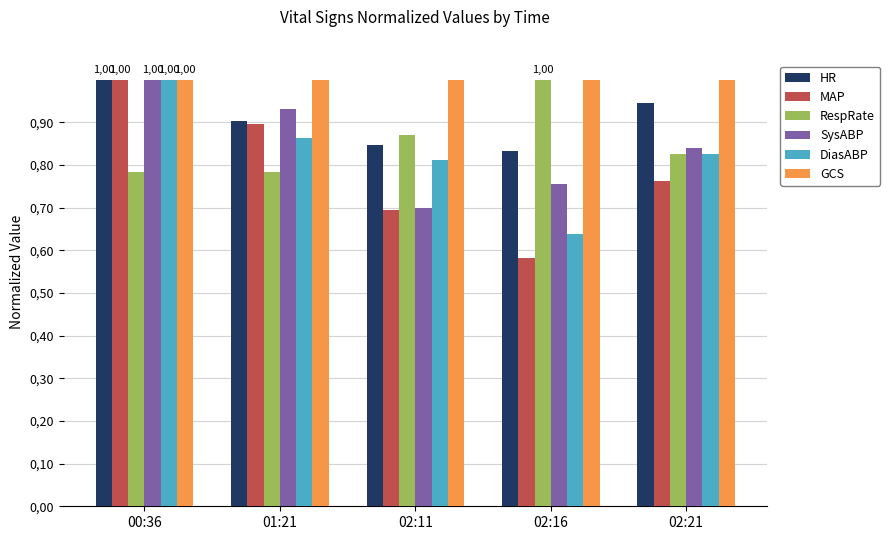

What are all the series names shown in the legend?

HR, MAP, RespRate, SysABP, DiasABP, GCS